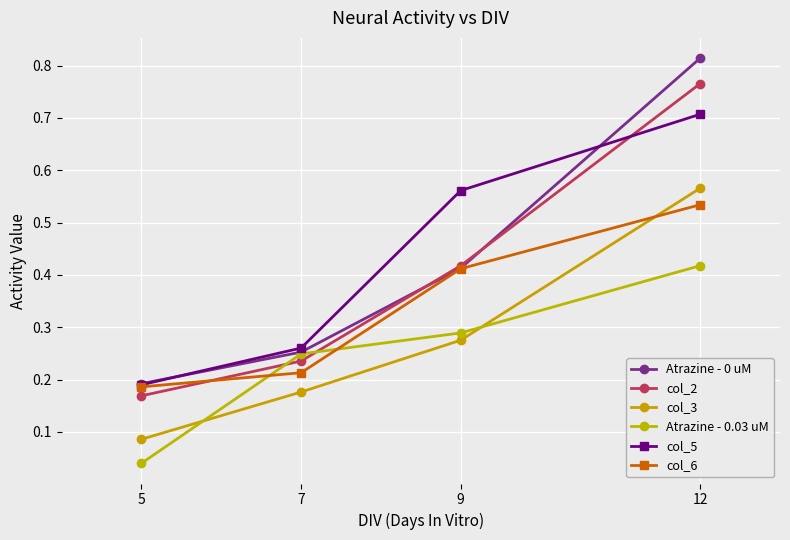

At how many categories does at least one series exceed 0?

4